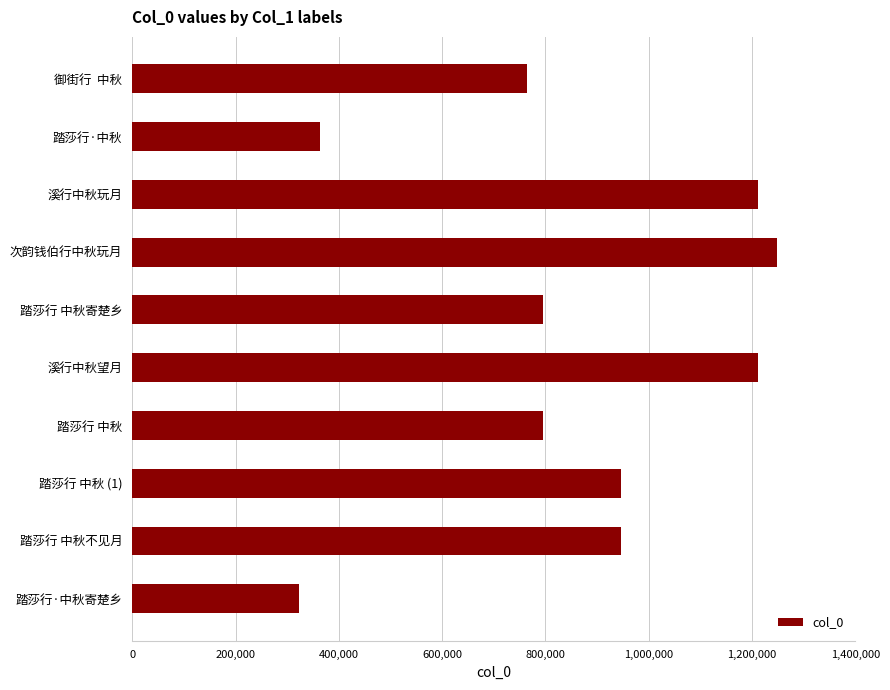

Which has a higher value, 踏莎行 中秋不见月 or 踏莎行·中秋寄楚乡?

踏莎行 中秋不见月